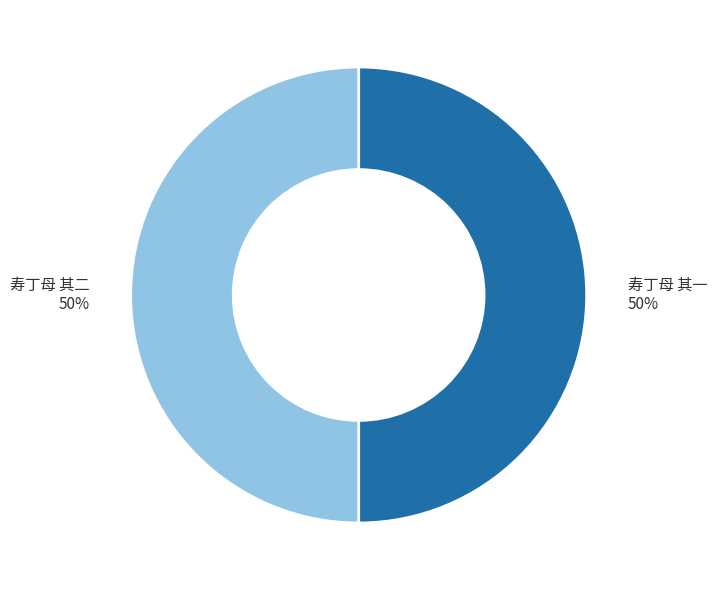

Approximately how many times larger is the value at 寿丁母 其二 compared to 寿丁母 其一?

1.0